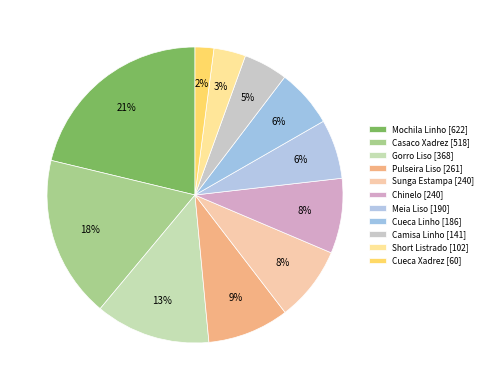

How many slices are in this pie chart?

11